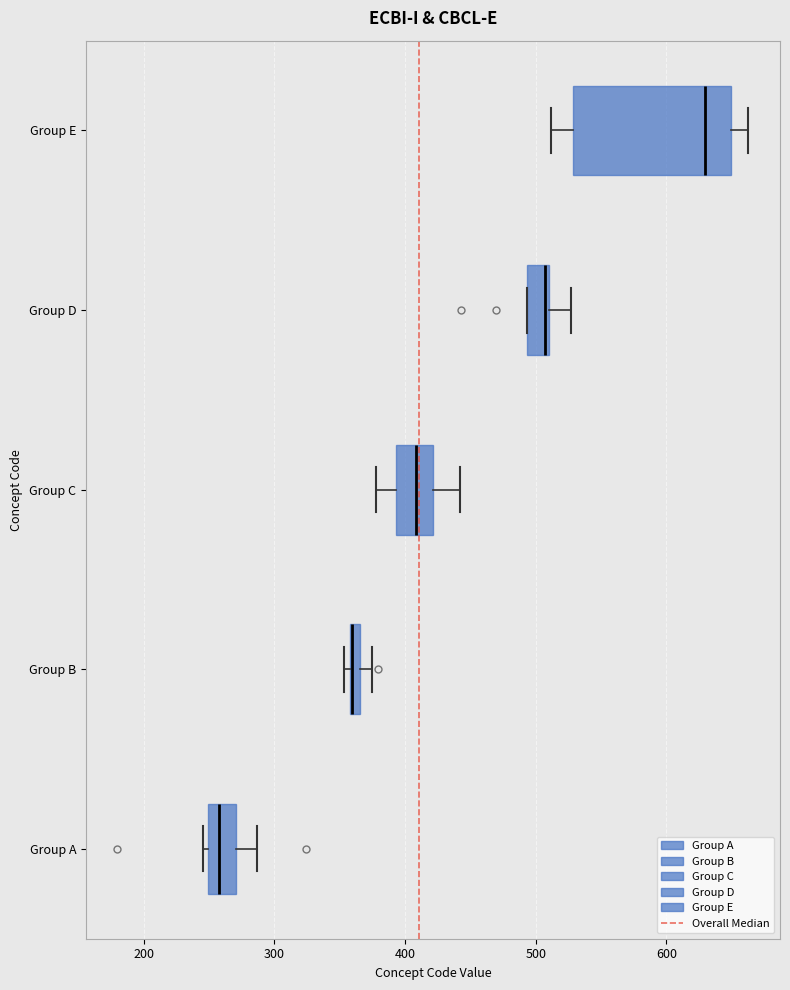

Where is the left edge of the box for Group C on the x-axis? The values are not printed on the chart, so give them approximately, as read against the axis.

390